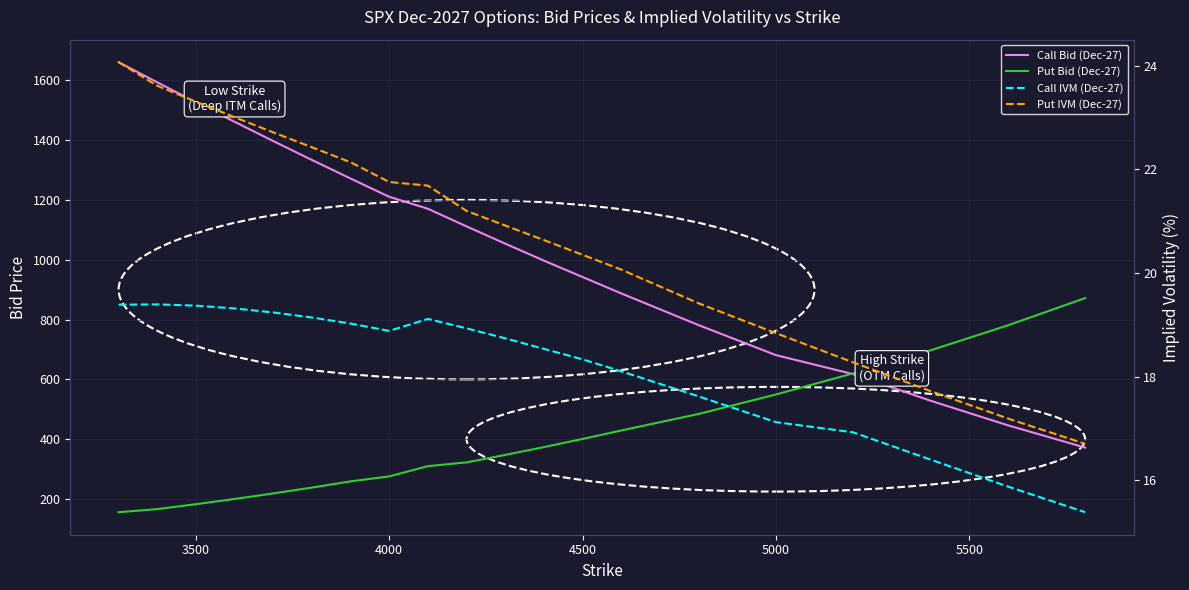

How many data points in Call Bid (Dec-27) are above 1111?

10